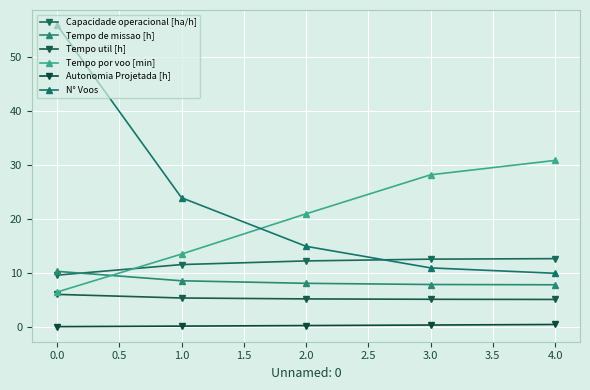

What is the highest value of the Autonomia Projetada [h] series?

0.5